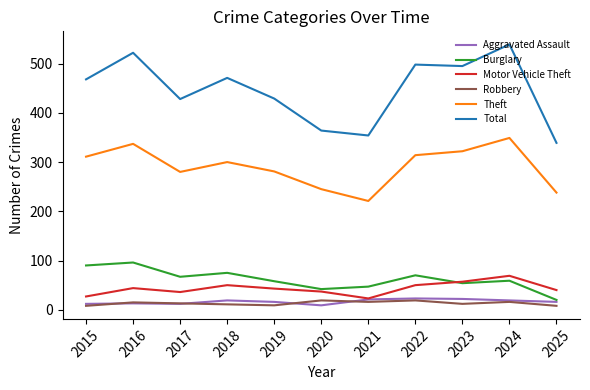

Which category has the highest value across all series?

2024